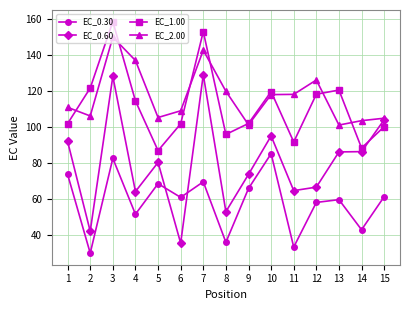

What is the sum of all EC_2.00 values?

1754.7